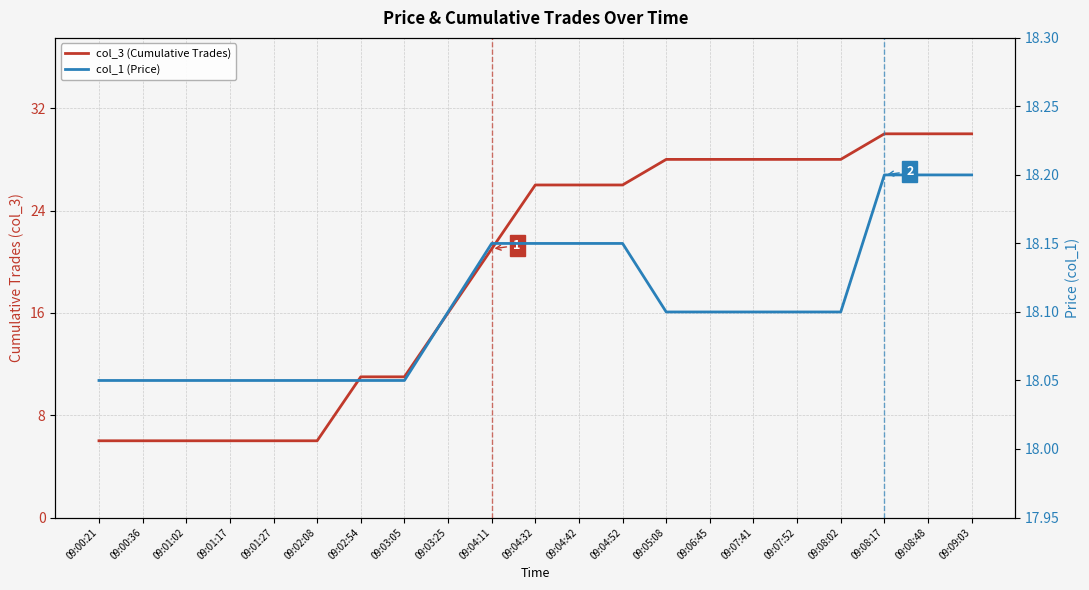

What position from the right is 09:06:45?

7